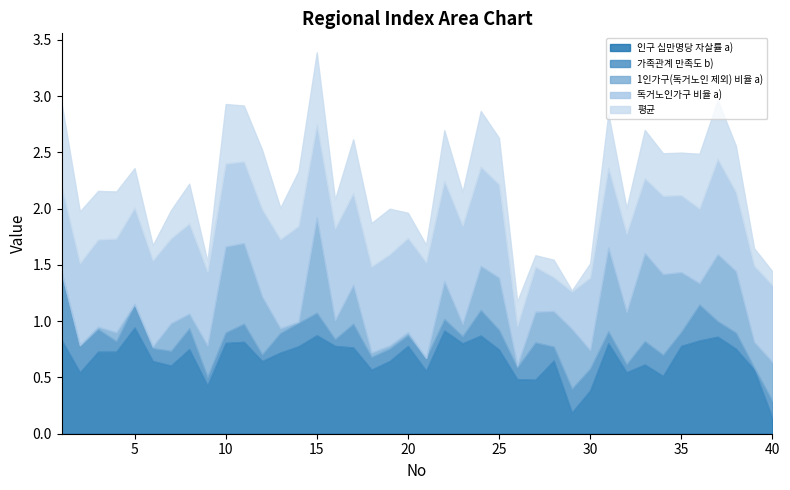

What is the average value of the 독거노인가구 비율 a) series?

0.7